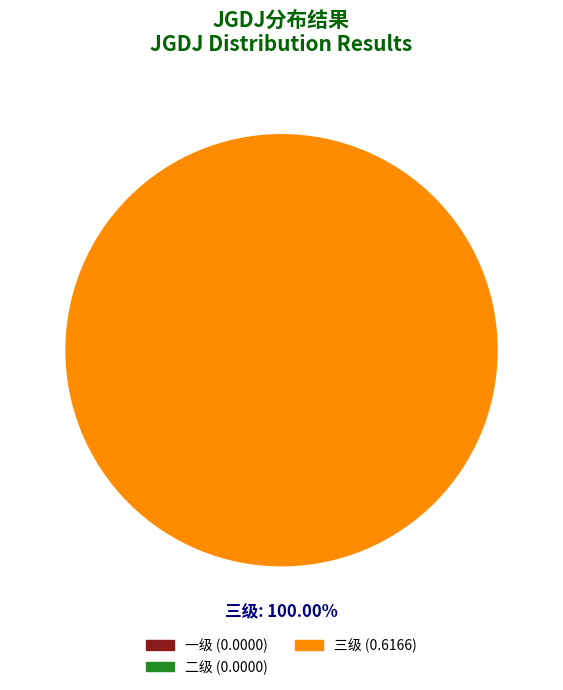

Is there any slice that represents more than half of the pie?

Yes